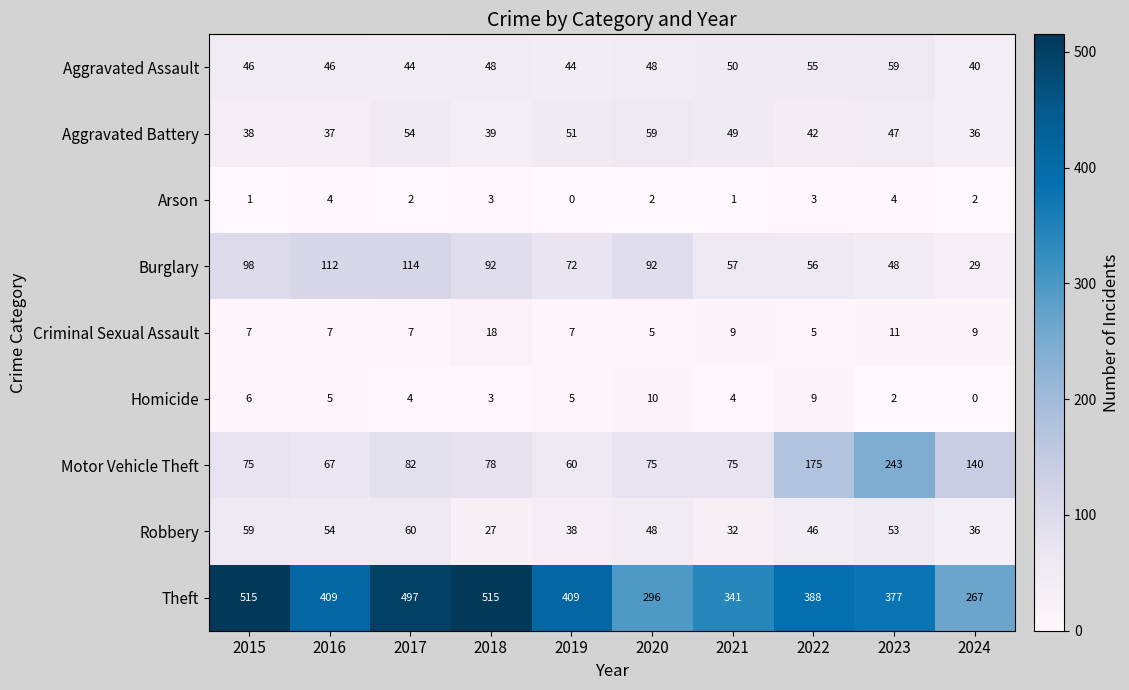

At 2016, list the series in order from largest to smallest.

Theft, Burglary, Motor Vehicle Theft, Robbery, Aggravated Assault, Aggravated Battery, Criminal Sexual Assault, Homicide, Arson